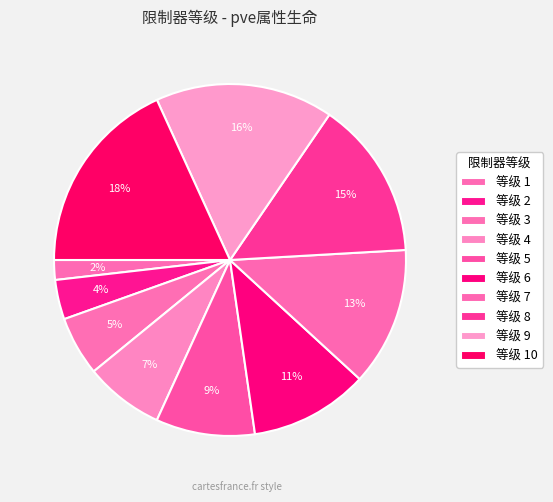

How many segments does this pie chart have?

10